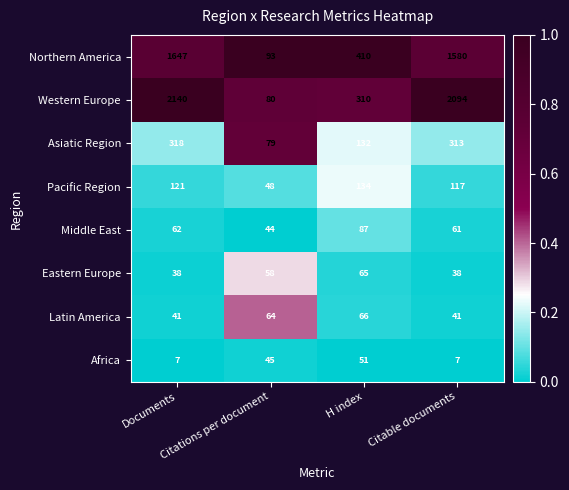

List the series in order of their peak value, highest first.

Western Europe, Northern America, Asiatic Region, Pacific Region, Middle East, Latin America, Eastern Europe, Africa